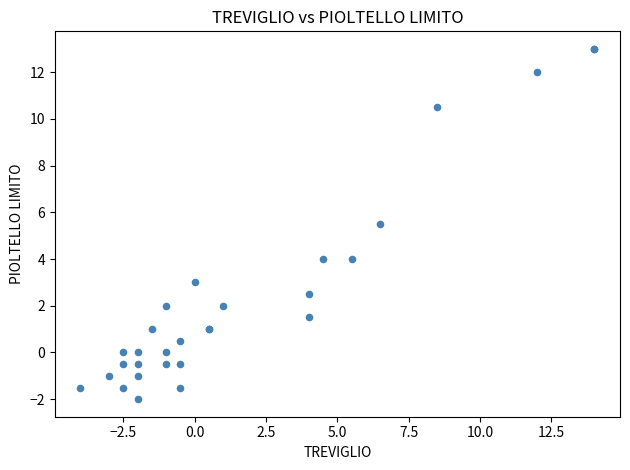

What Y value in the scatter plot is closest to 5?

5.5